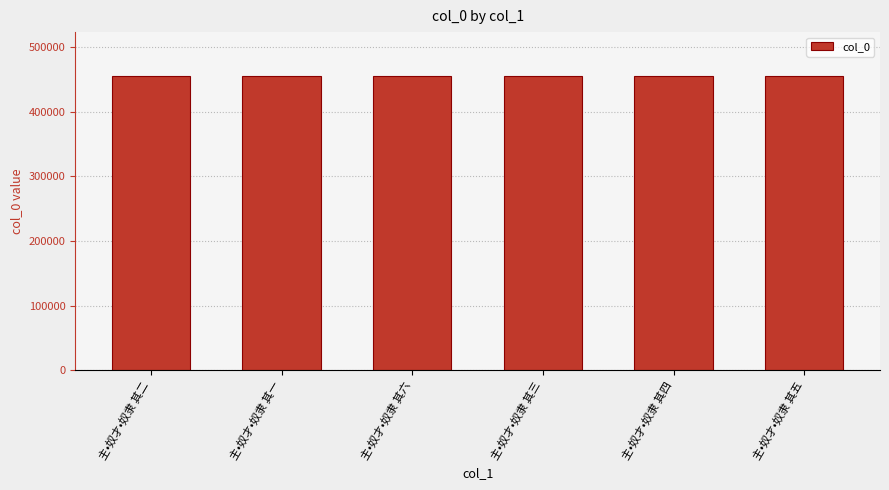

What is the minimum value shown in the chart?

454685